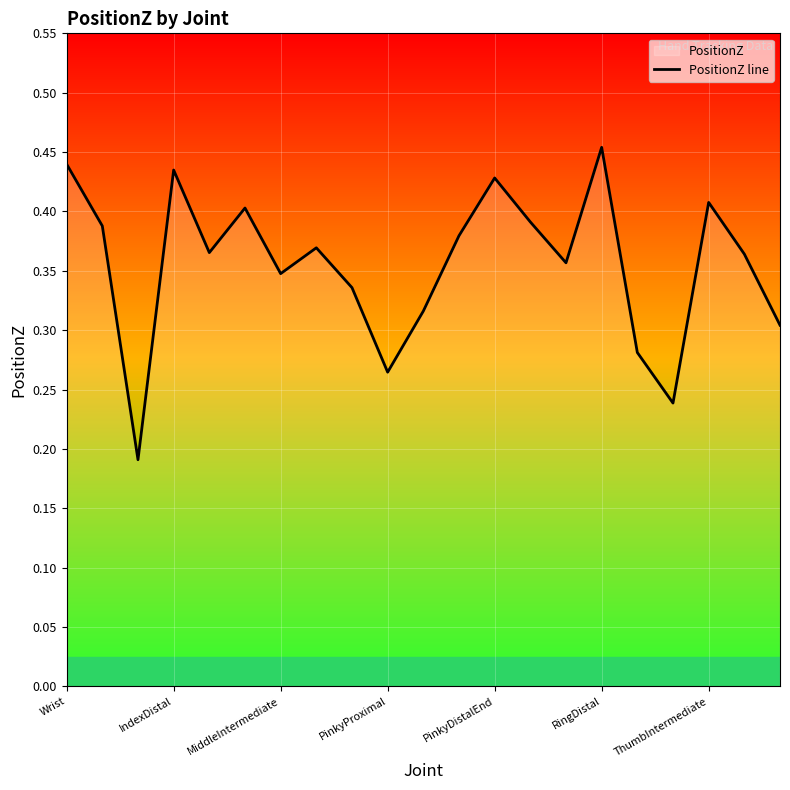

How many lines are shown in the chart?

1